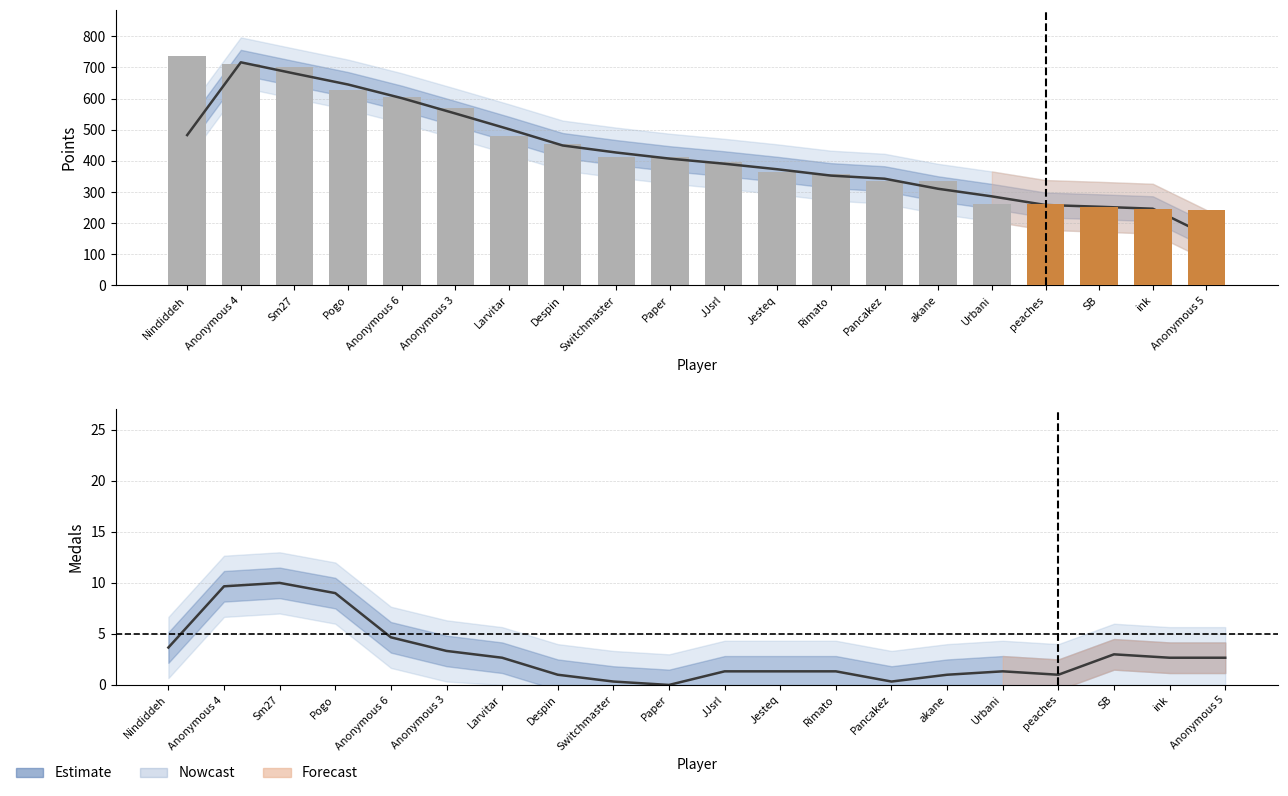

At Sm27, list the series in order from largest to smallest.

Points, Estimate (Points), Estimate (Medals)